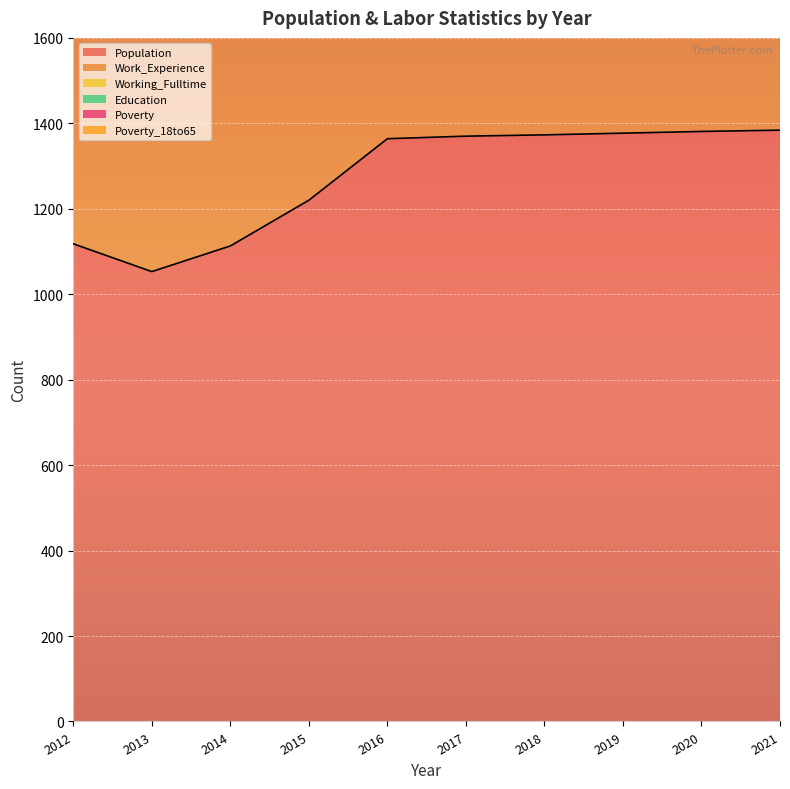

What is the smallest value displayed?

39